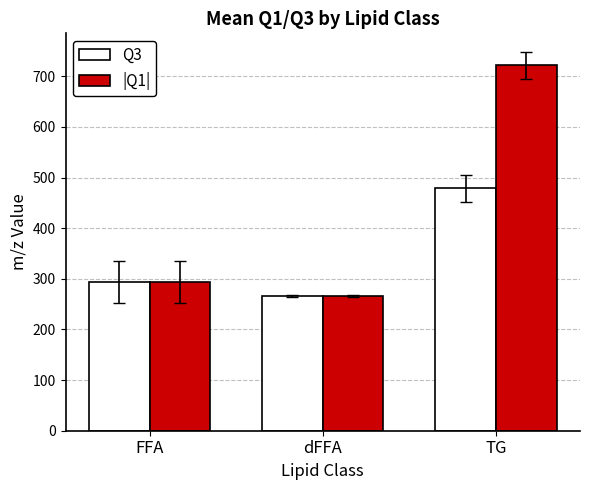

Which series changed the most between dFFA and TG?

|Q1|